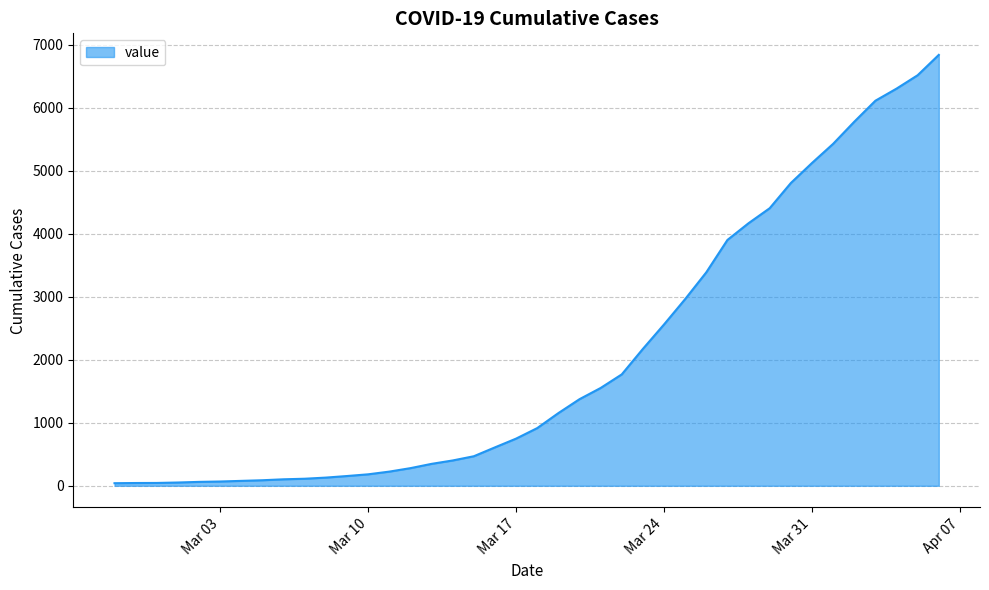

What is the greatest value displayed?

6843